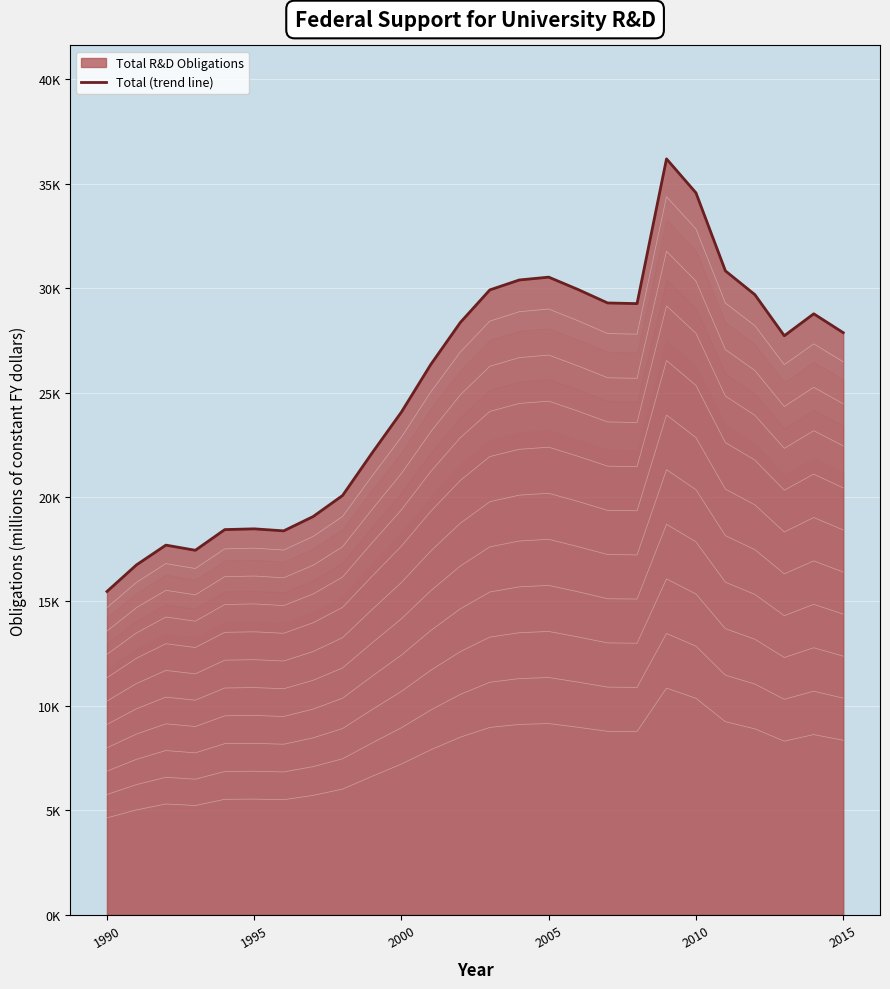

What is the value of the 17th point from the left?

29928.3